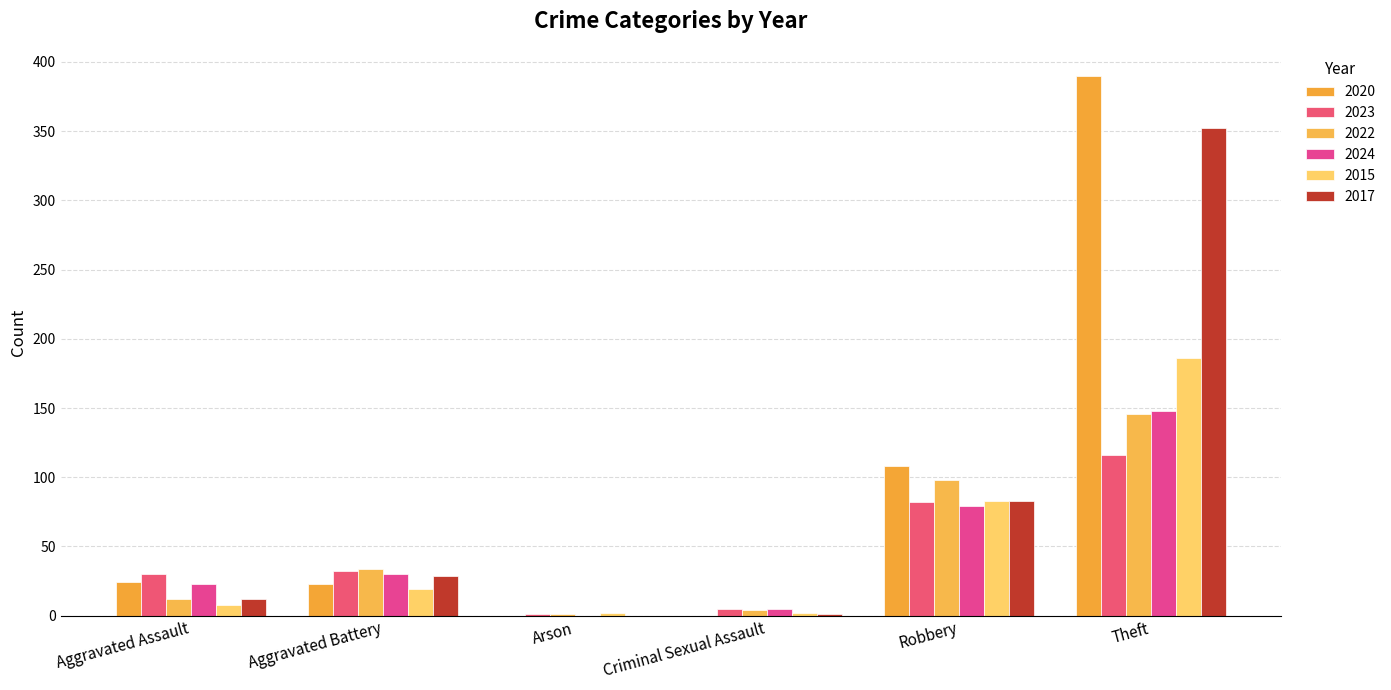

How many groups of bars are there?

6